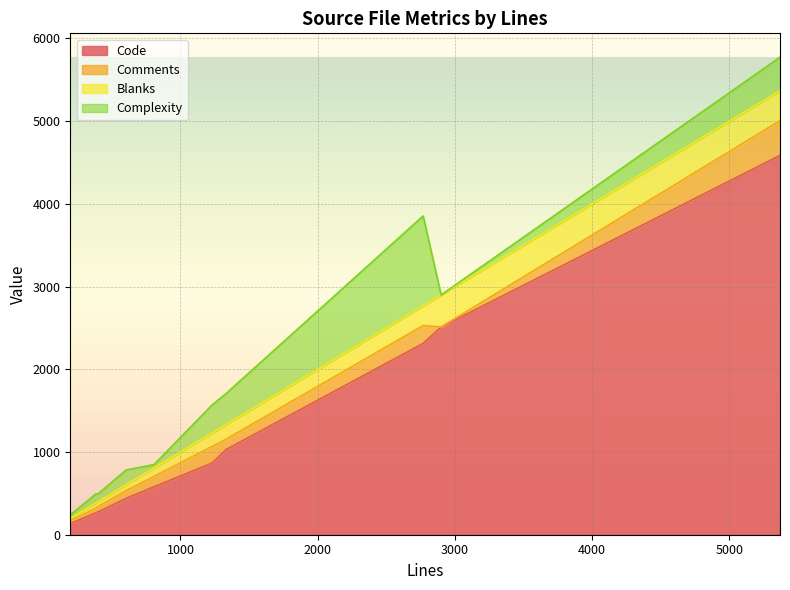

Is it true that Comments equals 94 at 604?

True